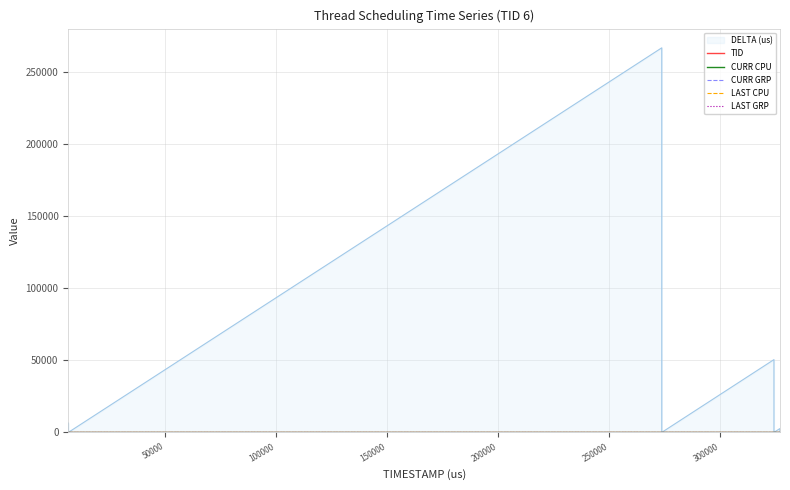

Does the chart have visible grid lines?

Yes